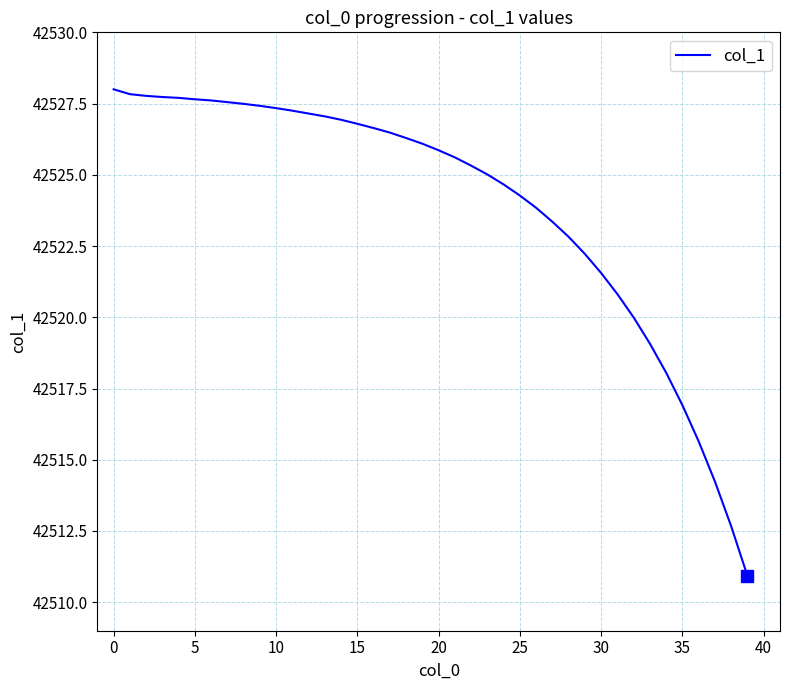

What is the greatest value displayed?

42528.0